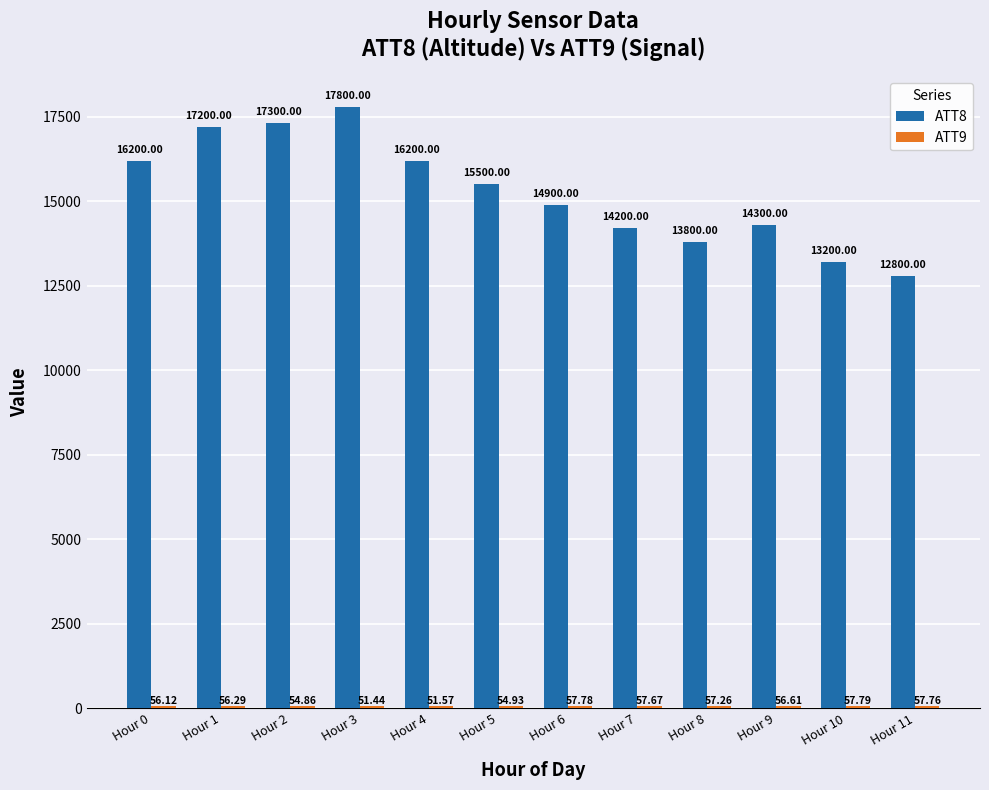

Which series changed the most between Hour 0 and Hour 7?

ATT8